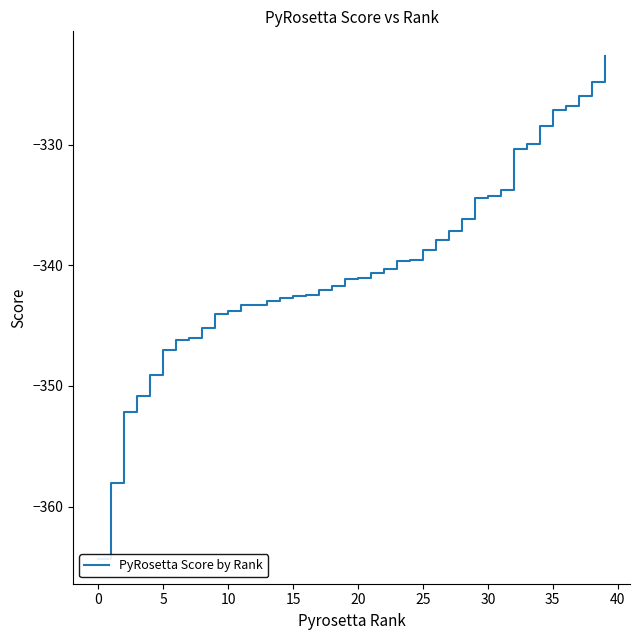

What is the sum of all values?

-13598.9